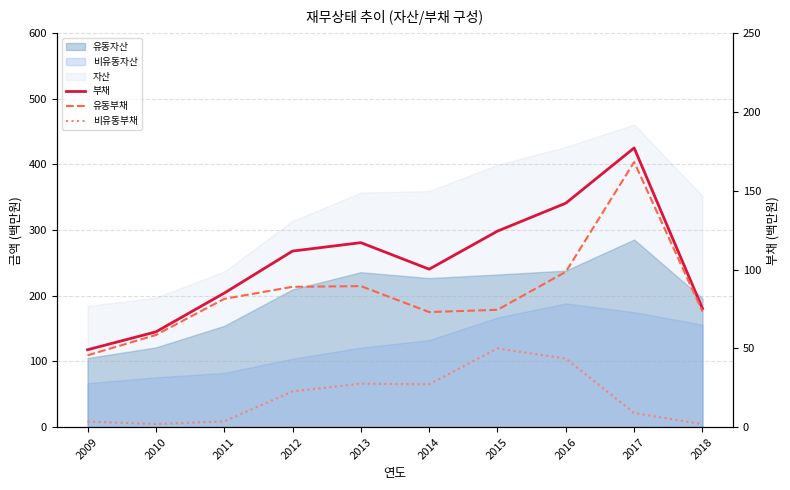

What is the difference between the maximum and minimum values in the 유동부채 series?

122.6